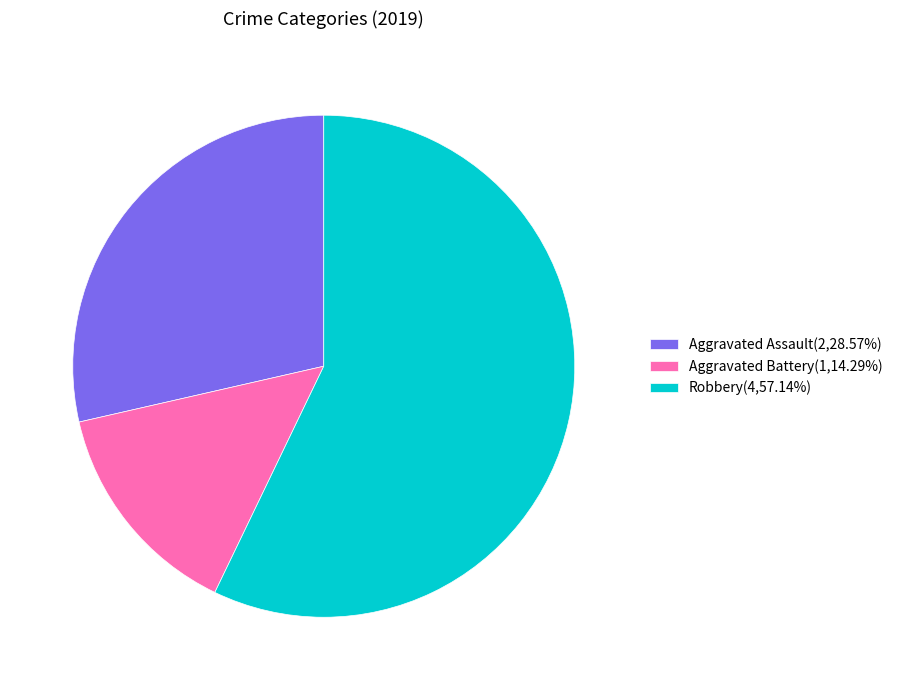

Which category has the biggest portion of the pie?

Robbery